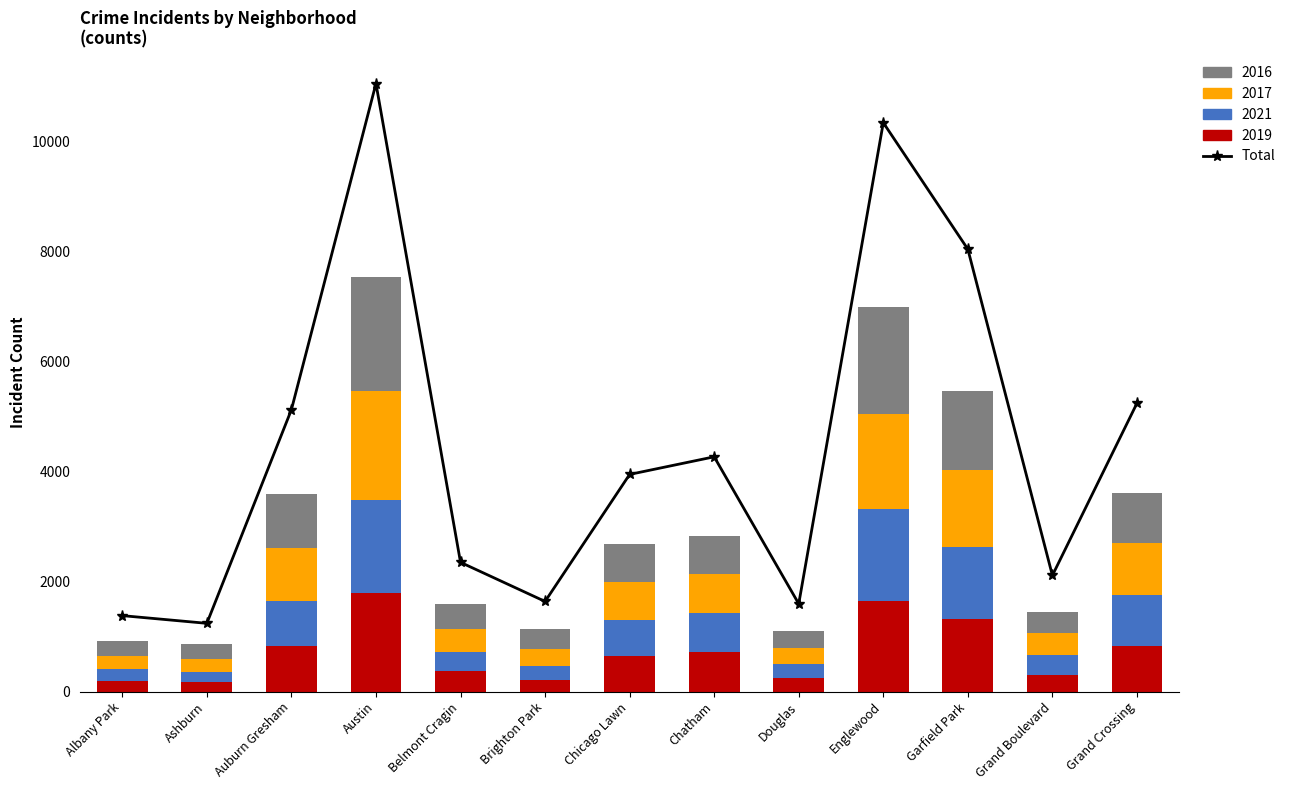

What is the value of the 2nd bar from the left?

1240